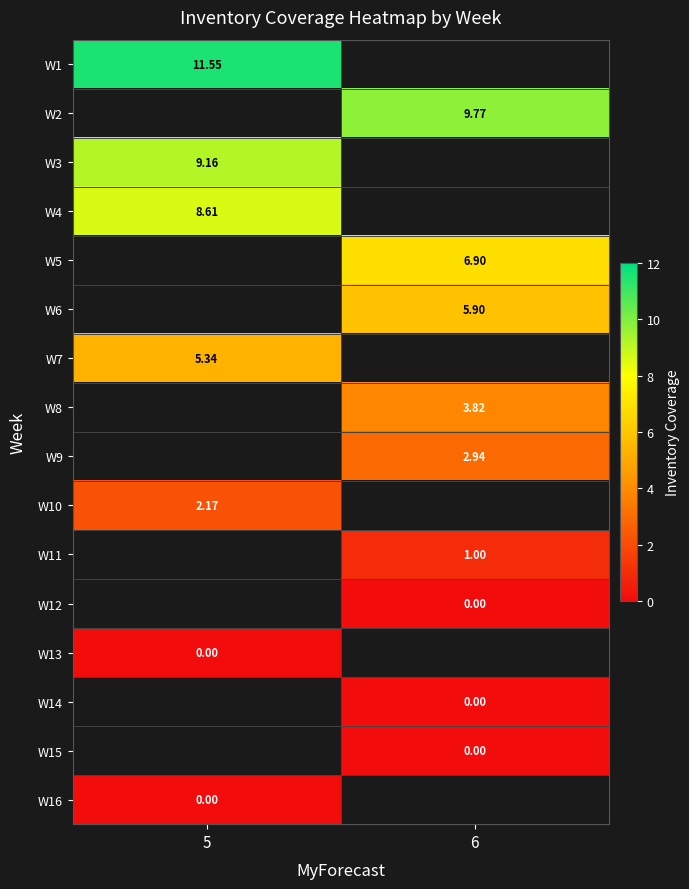

Where is row_2 nearest to the value 9?

5